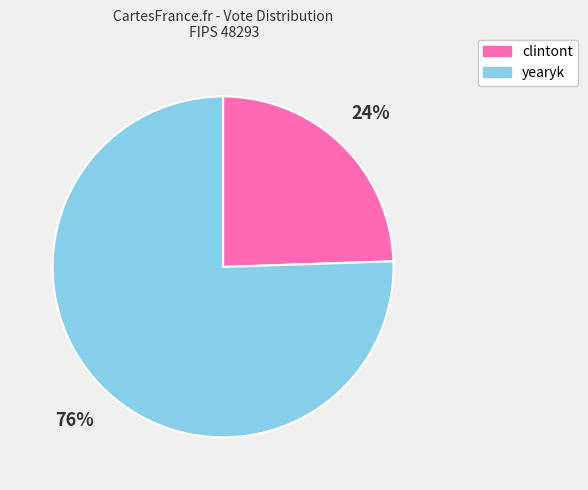

Rank the categories by value from lowest to highest.

clintont, yearyk